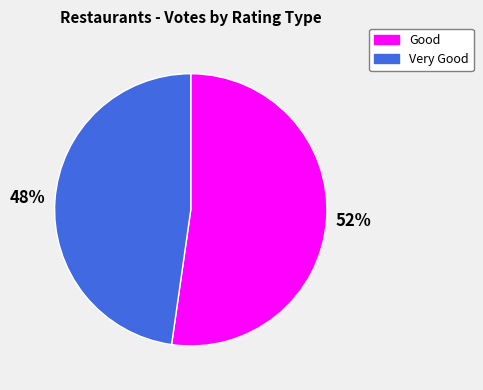

Is it true that Good is 42% of the pie?

False